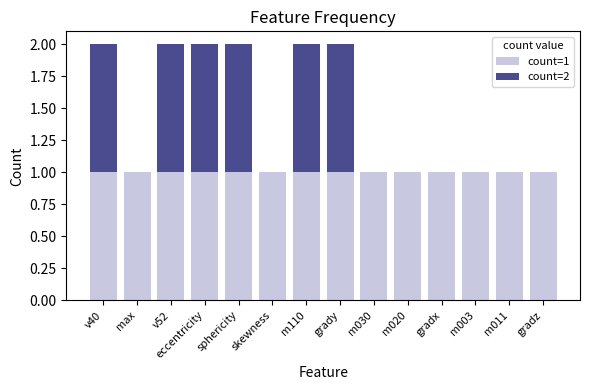

The value of count=1 at gradx is 1. True or false?

True